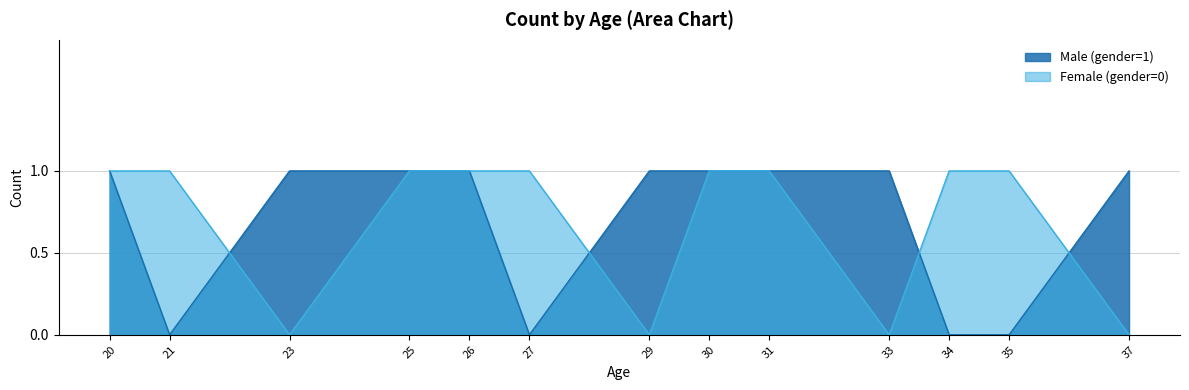

What are all the series names shown in the legend?

Male (gender=1), Female (gender=0)